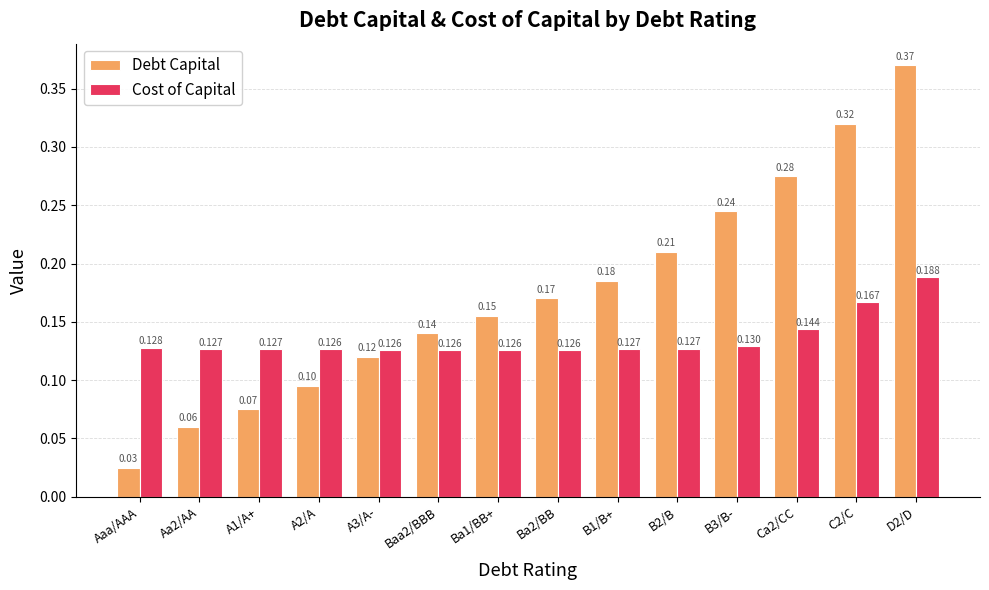

Does the chart contain any negative values?

No